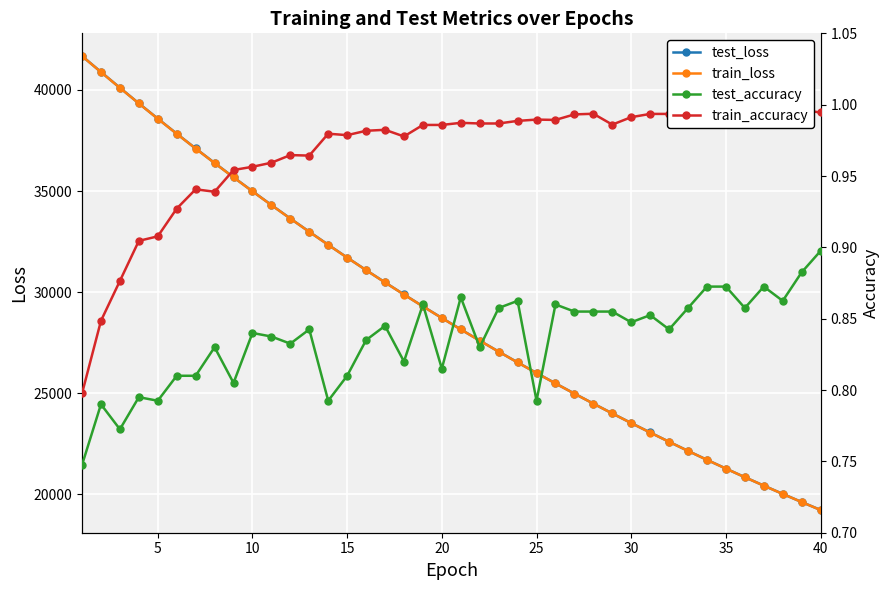

Reading left to right, extract all data points from this chart.

test_loss: 41678.7	40889.6	40110.0	39337.8	38583.5	37839.2	37107.4	36389.1	35684.1	34991.0	34310.8	33643.3	32988.4	32344.6	31711.6	31091.8	30483.1	29885.5	29299.1	28724.5	28159.0	27605.2	27060.5	26526.9	26003.9	25488.8	24984.3	24489.4	24004.0	23527.6	23060.1	22600.6	22150.2	21708.3	21275.1	20849.8	20433.0	20023.2	19621.3	19227.3
train_loss: 41675.4	40885.0	40103.6	39332.9	38576.6	37832.6	37101.4	36383.7	35678.4	34985.9	34306.1	33638.6	32983.2	32339.5	31707.9	31087.9	30479.4	29882.0	29295.7	28720.3	28155.5	27601.3	27057.5	26523.8	26000.0	25486.1	24981.7	24486.8	24001.2	23524.6	23057.1	22598.3	22148.1	21706.4	21273.0	20847.8	20430.5	20021.1	19619.5	19225.5
test_accuracy: 0.7	0.8	0.8	0.8	0.8	0.8	0.8	0.8	0.8	0.8	0.8	0.8	0.8	0.8	0.8	0.8	0.8	0.8	0.9	0.8	0.9	0.8	0.9	0.9	0.8	0.9	0.9	0.9	0.9	0.8	0.9	0.8	0.9	0.9	0.9	0.9	0.9	0.9	0.9	0.9
train_accuracy: 0.8	0.8	0.9	0.9	0.9	0.9	0.9	0.9	1.0	1.0	1.0	1.0	1.0	1.0	1.0	1.0	1.0	1.0	1.0	1.0	1.0	1.0	1.0	1.0	1.0	1.0	1.0	1.0	1.0	1.0	1.0	1.0	1.0	1.0	1.0	1.0	1.0	1.0	1.0	1.0